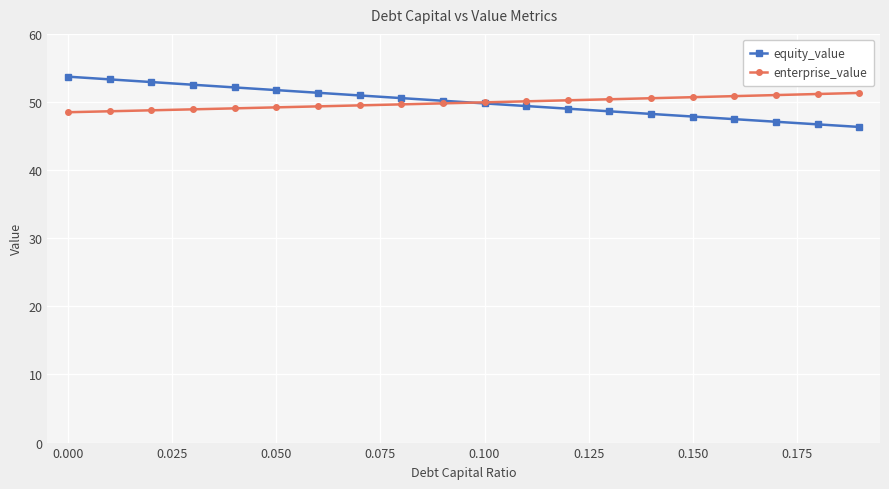

What is the value of the enterprise_value point at the 9th from the left?

49.7